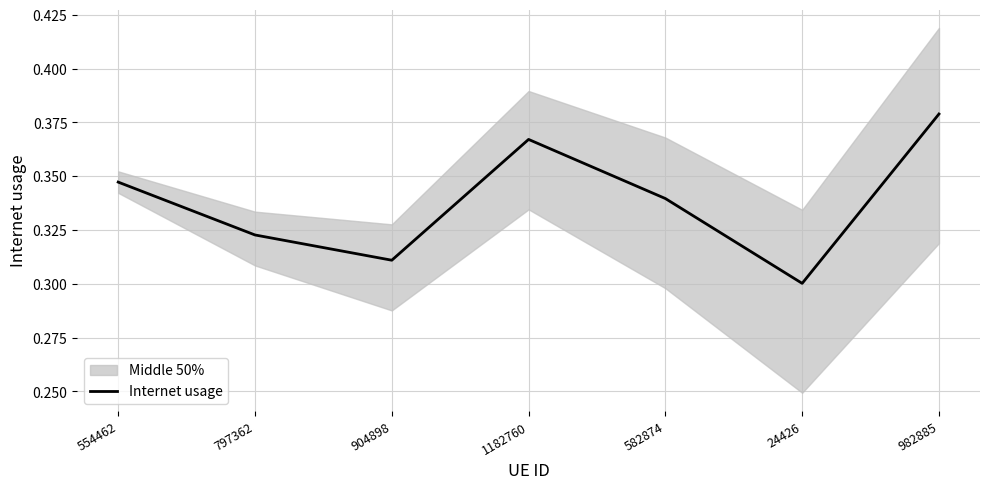

How many data points does each series have?

7